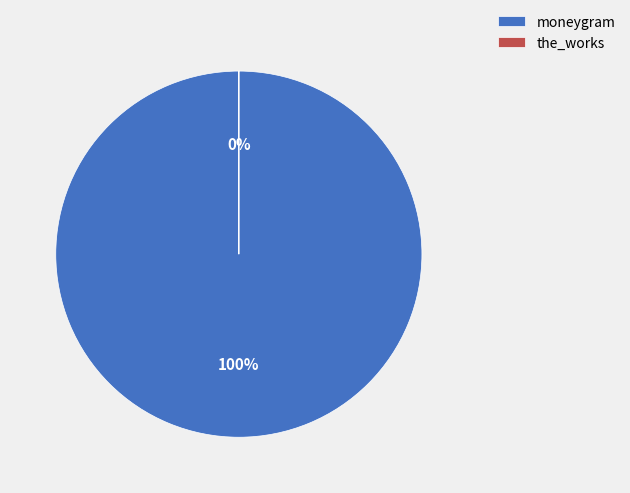

Which category accounts for the majority?

moneygram